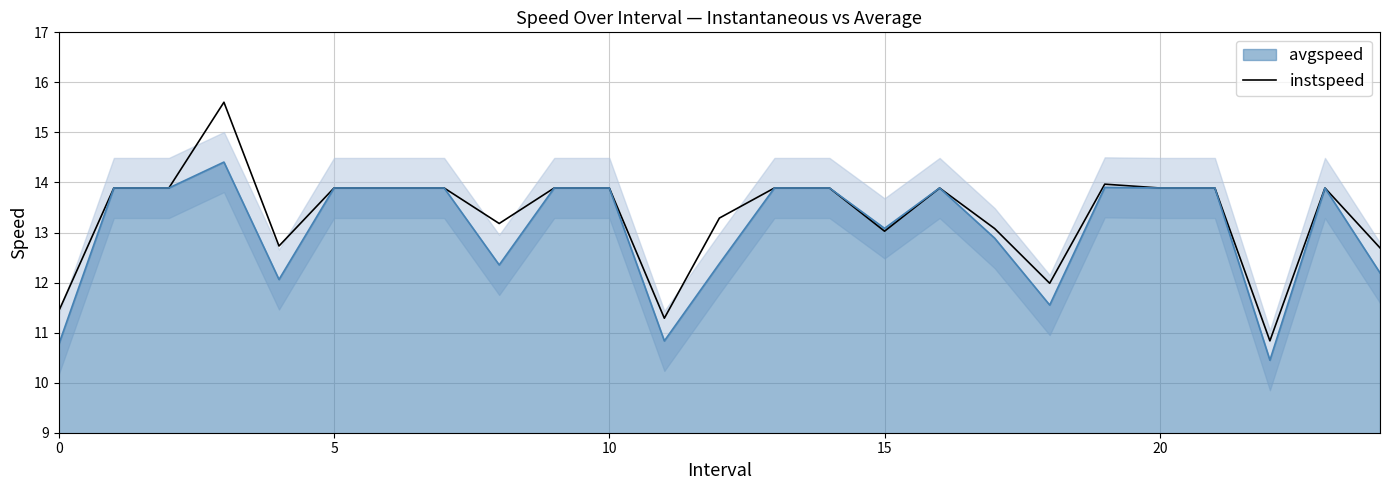

How many lines are shown in the chart?

2